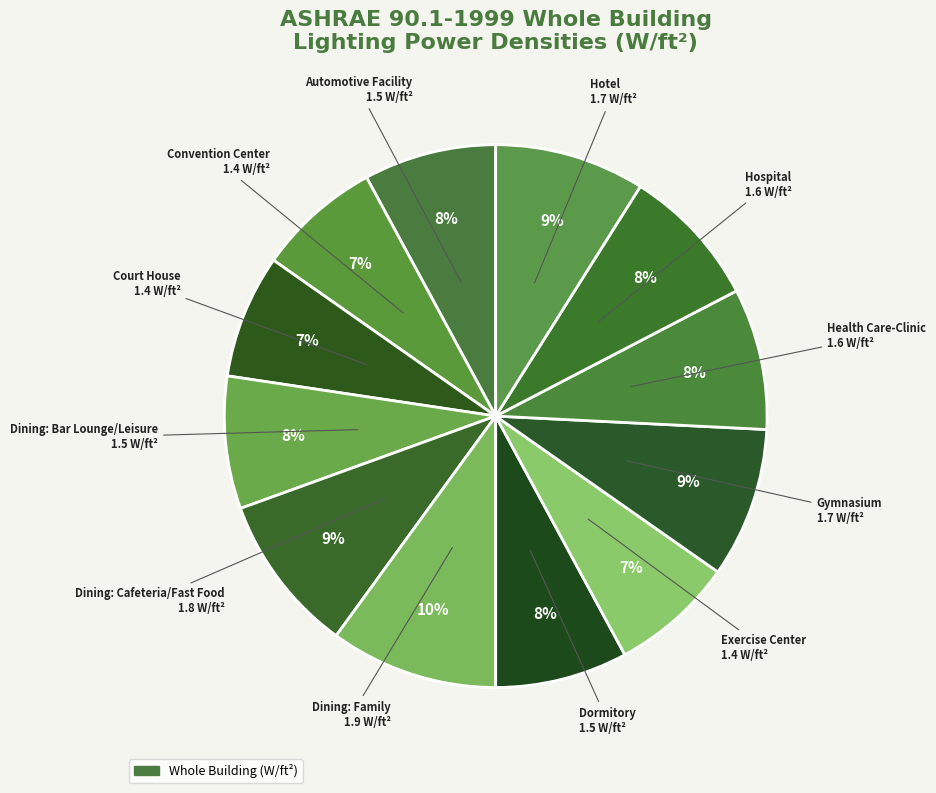

Rank the categories by value from highest to lowest.

Dining: Family, Dining: Cafeteria/Fast Food, Gymnasium, Hotel, Health Care-Clinic, Hospital, Automotive Facility, Dining: Bar Lounge/Leisure, Dormitory, Convention Center, Court House, Exercise Center